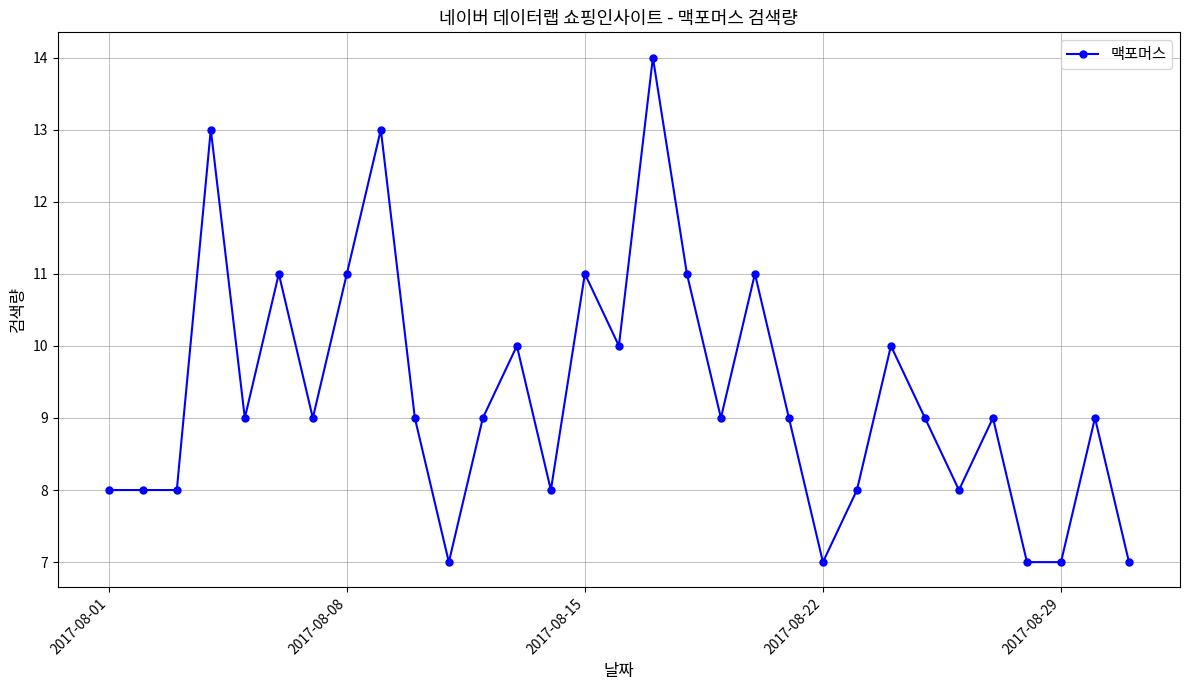

True or false: there are more than 2 points higher than both neighbors.

True